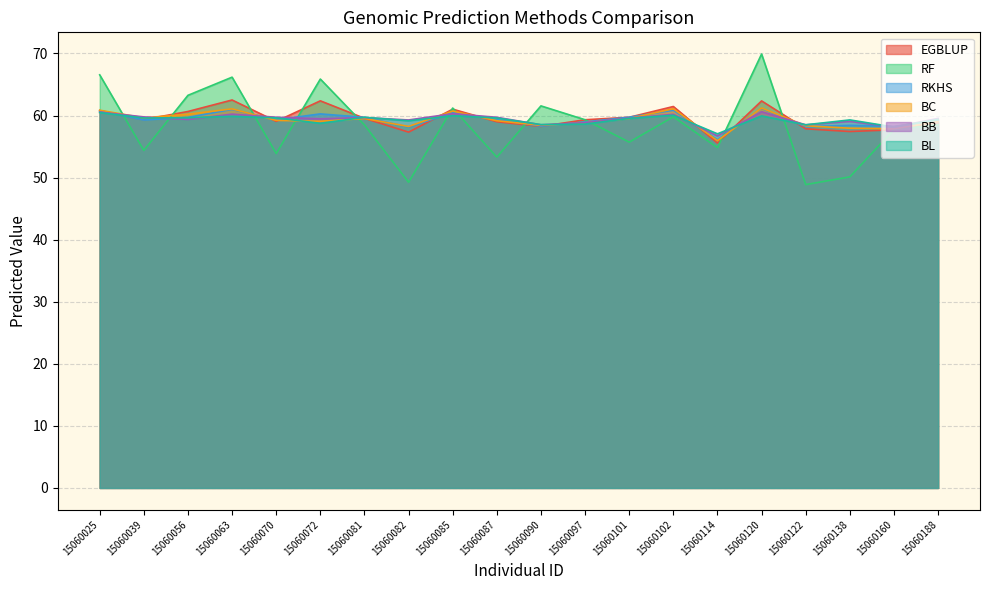

Which category has the lowest value in the BC series?

15060114